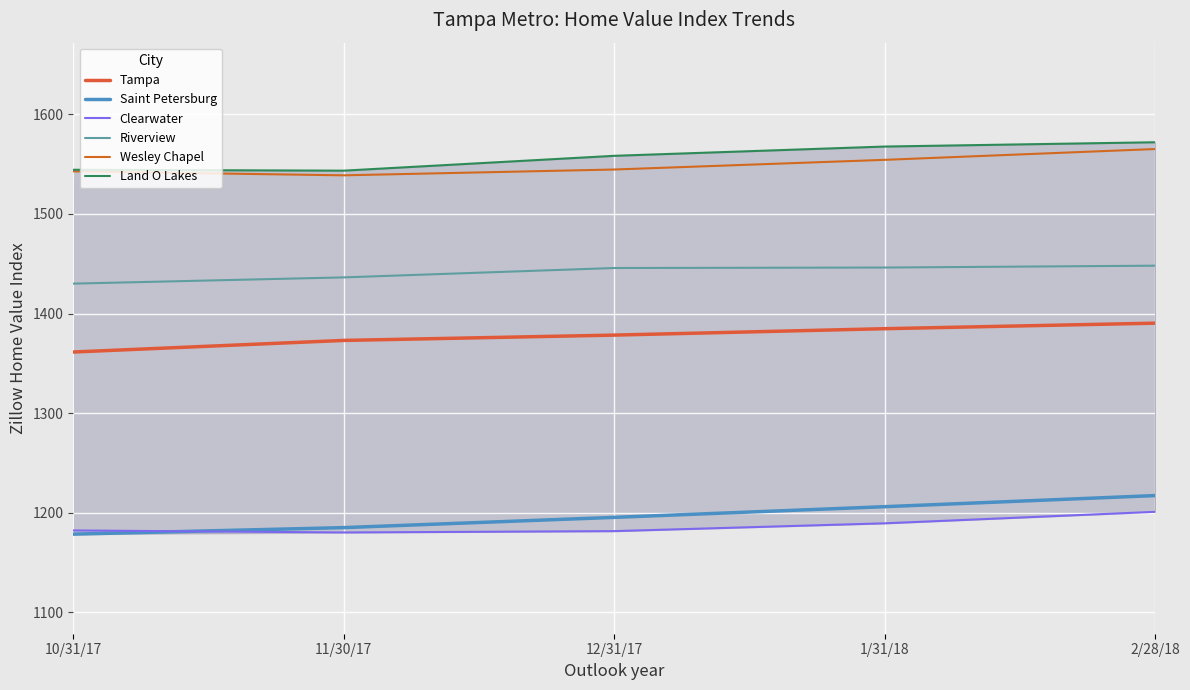

What is the smallest value displayed?

1178.5